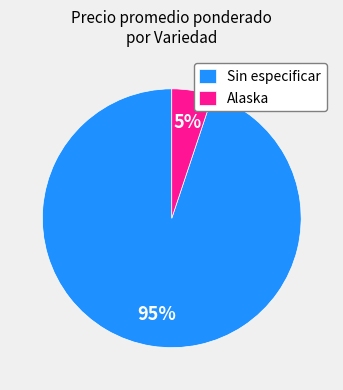

To the nearest percent, what portion does Sin especificar represent?

95%